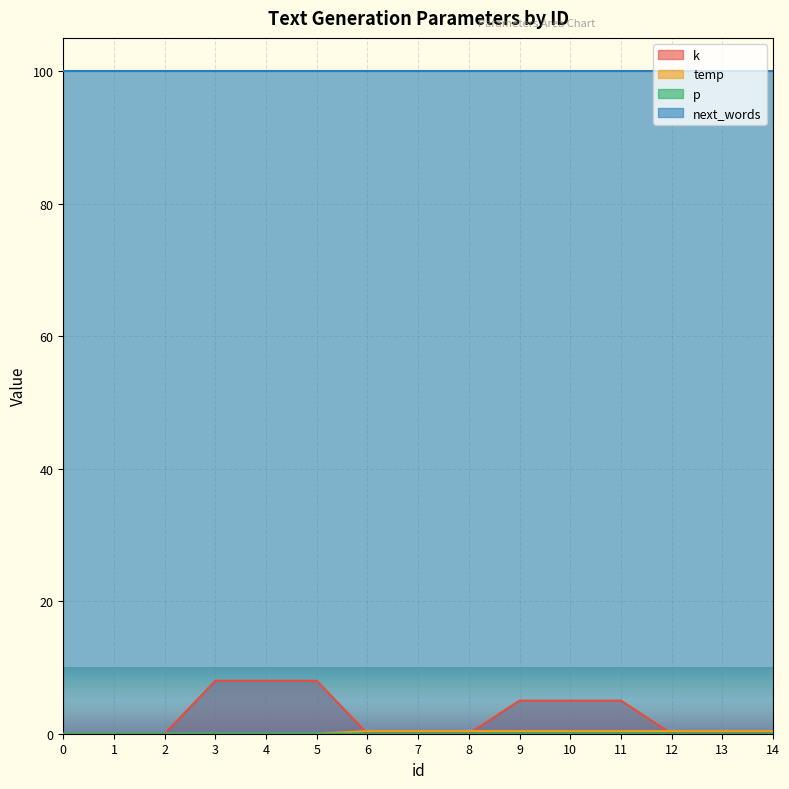

What is the average value of the k series?

2.6